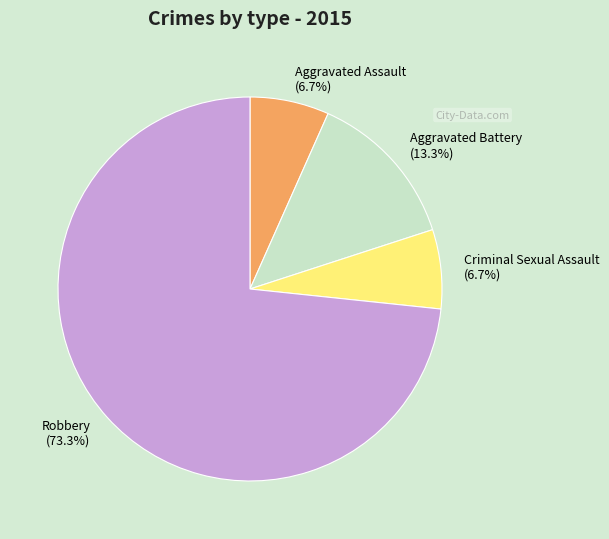

Which slice represents more than half of the pie?

Robbery